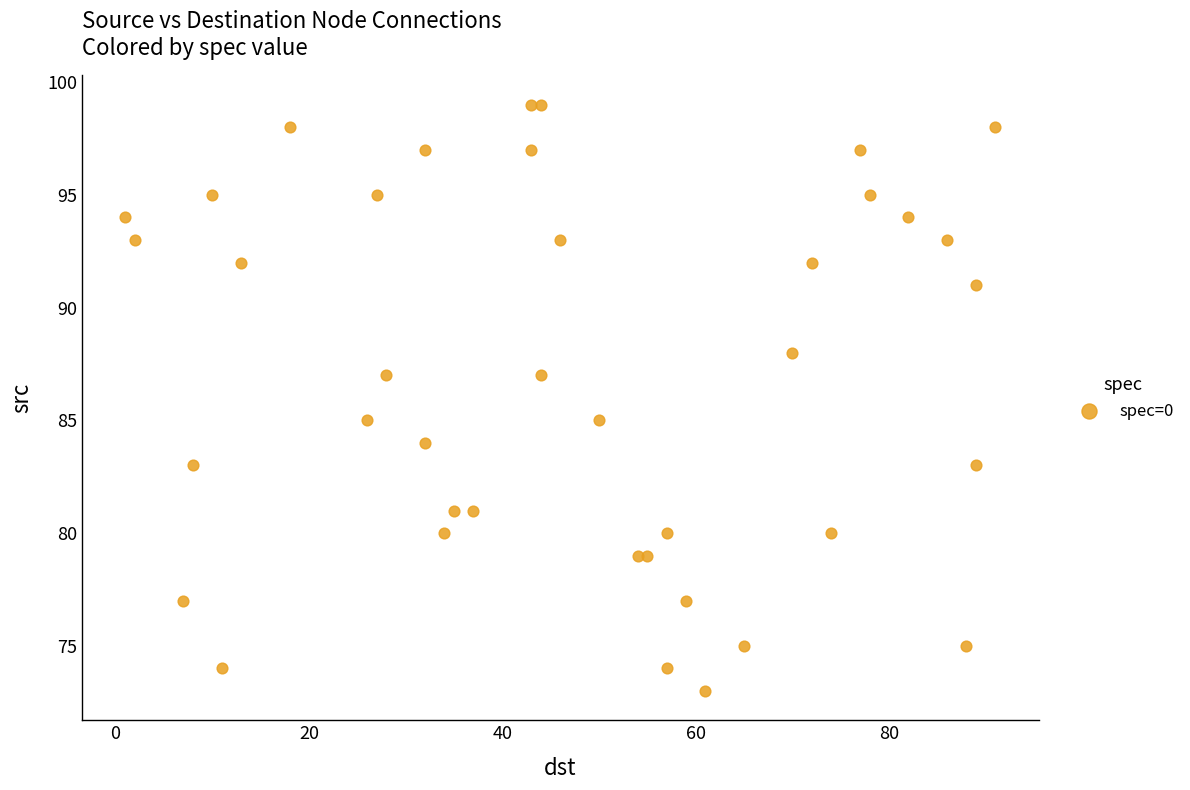

What is the range of X values (max minus min)?

90